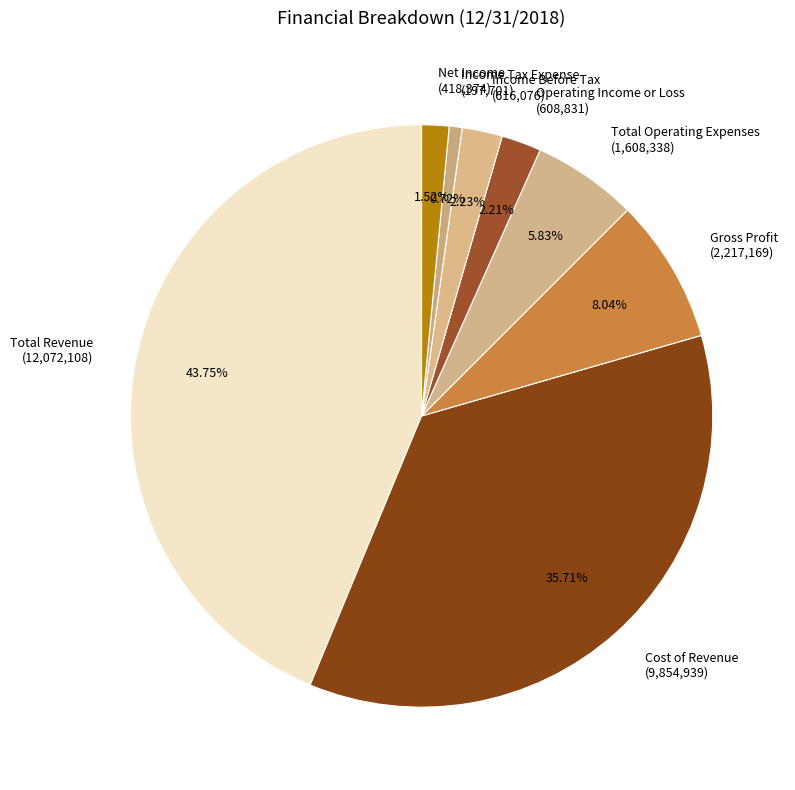

True or false: Total Operating Expenses accounts for 1% of the total.

False